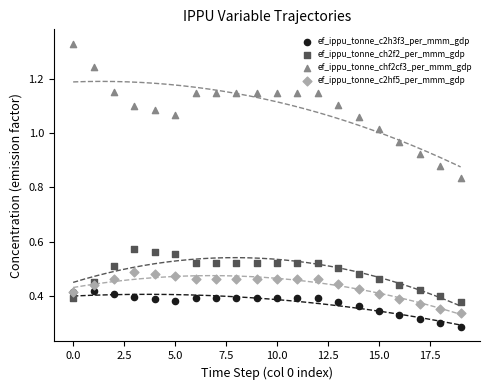

Which series reaches the maximum Y coordinate?

ef_ippu_tonne_chf2cf3_per_mmm_gdp